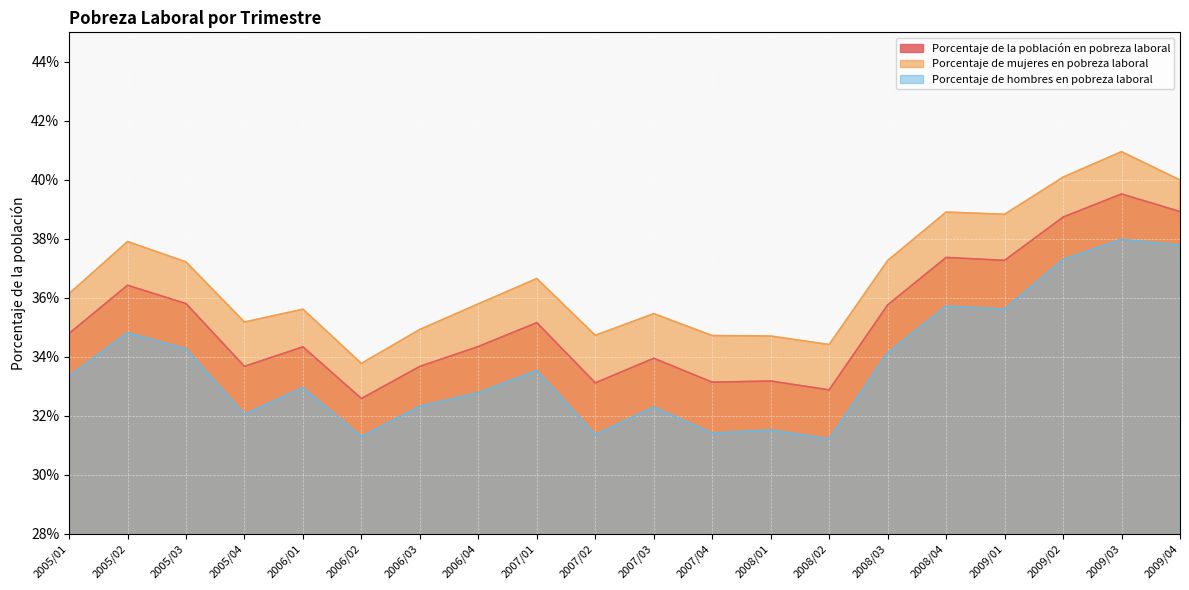

What is the label of the 9th point from the left?

2007/01